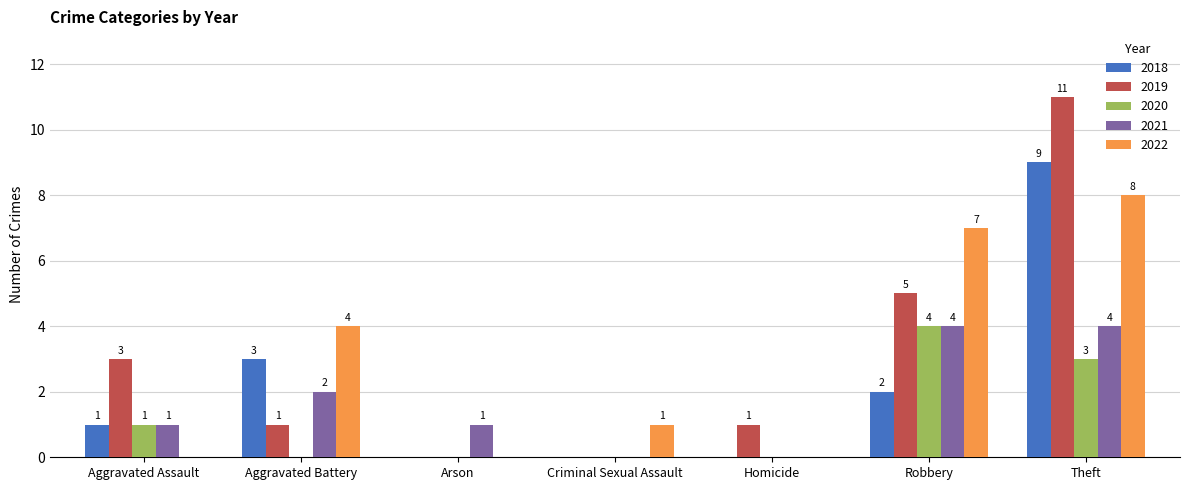

Reading left to right, extract all data points from this chart.

2018: Aggravated Assault=1	Aggravated Battery=3	Arson=0	Criminal Sexual Assault=0	Homicide=0	Robbery=2	Theft=9
2019: Aggravated Assault=3	Aggravated Battery=1	Arson=0	Criminal Sexual Assault=0	Homicide=1	Robbery=5	Theft=11
2020: Aggravated Assault=1	Aggravated Battery=0	Arson=0	Criminal Sexual Assault=0	Homicide=0	Robbery=4	Theft=3
2021: Aggravated Assault=1	Aggravated Battery=2	Arson=1	Criminal Sexual Assault=0	Homicide=0	Robbery=4	Theft=4
2022: Aggravated Assault=0	Aggravated Battery=4	Arson=0	Criminal Sexual Assault=1	Homicide=0	Robbery=7	Theft=8